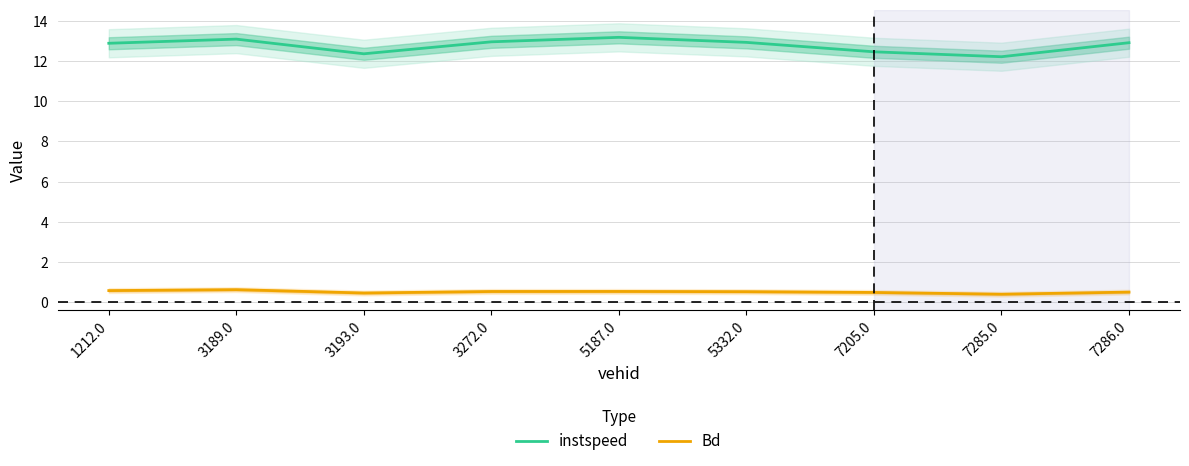

Reading left to right, transcribe all the data shown in this chart.

instspeed: 1212.0=12.9	3189.0=13.1	3193.0=12.4	3272.0=13.0	5187.0=13.2	5332.0=12.9	7205.0=12.5	7285.0=12.2	7286.0=12.9
Bd: 1212.0=0.6	3189.0=0.6	3193.0=0.5	3272.0=0.5	5187.0=0.5	5332.0=0.5	7205.0=0.5	7285.0=0.4	7286.0=0.5